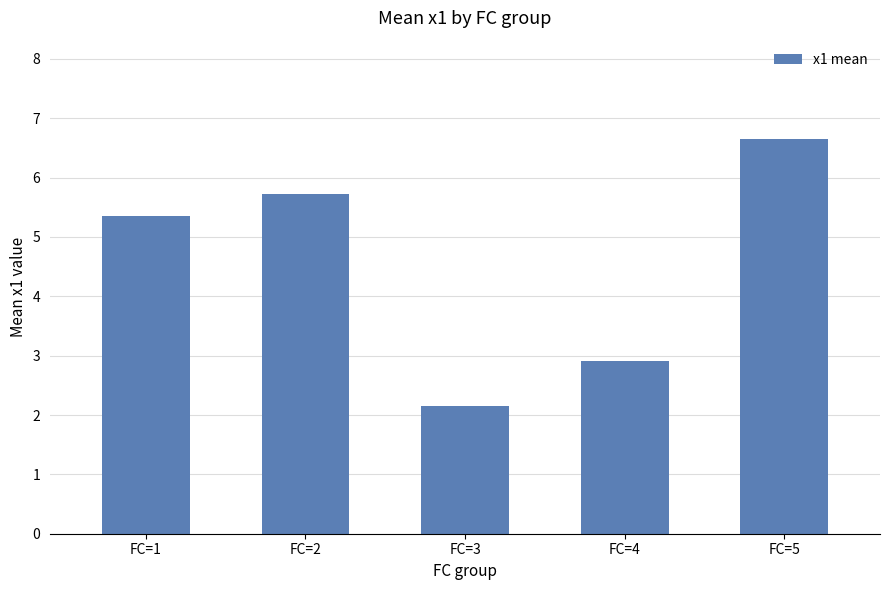

How many distinct data groups are displayed?

1